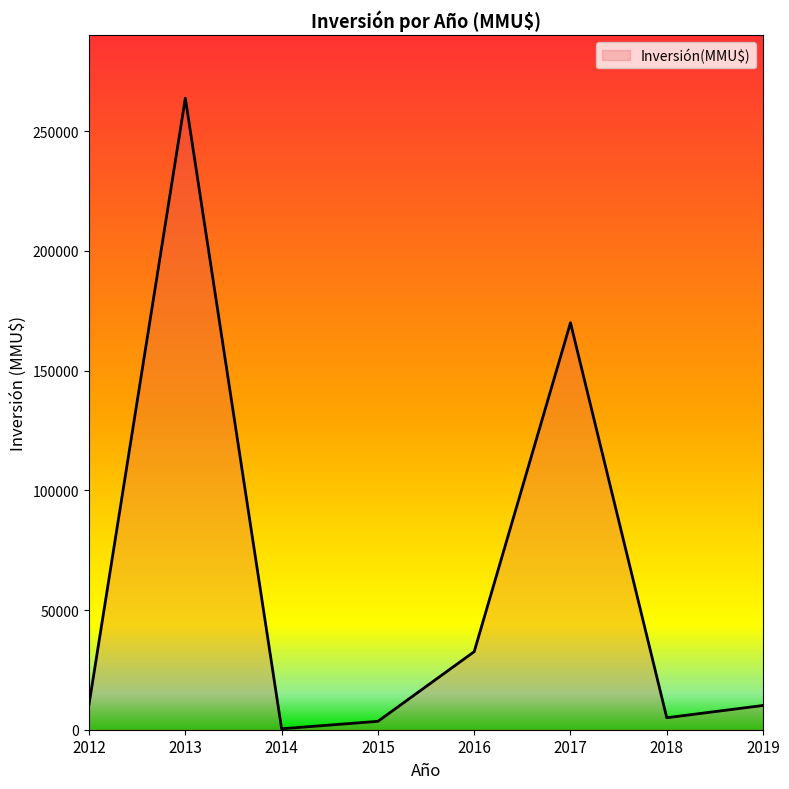

Which category has the lowest value across all series?

2014